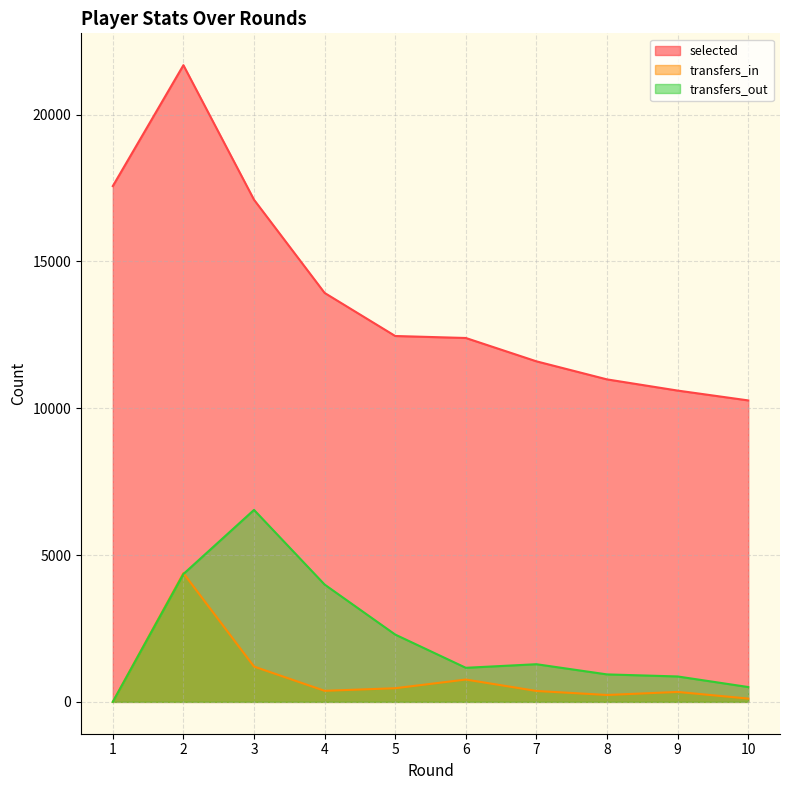

Reading left to right, extract all data points from this chart.

selected: 17568	21686	17103	13929	12462	12394	11599	10984	10603	10268
transfers_in: 0	4385	1203	377	465	761	372	235	339	112
transfers_out: 0	4355	6539	3996	2293	1161	1283	936	866	506